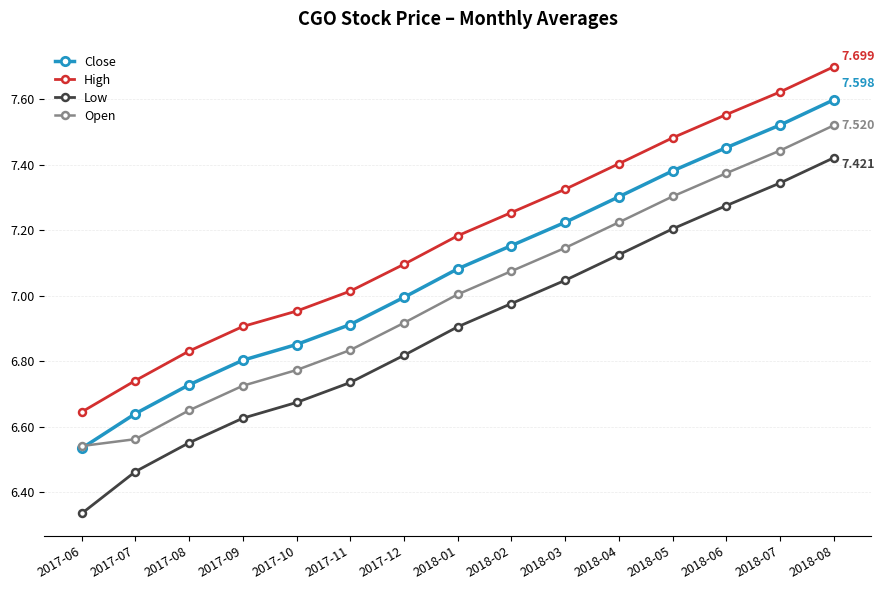

At which category is the sum across all series the highest?

2018-08